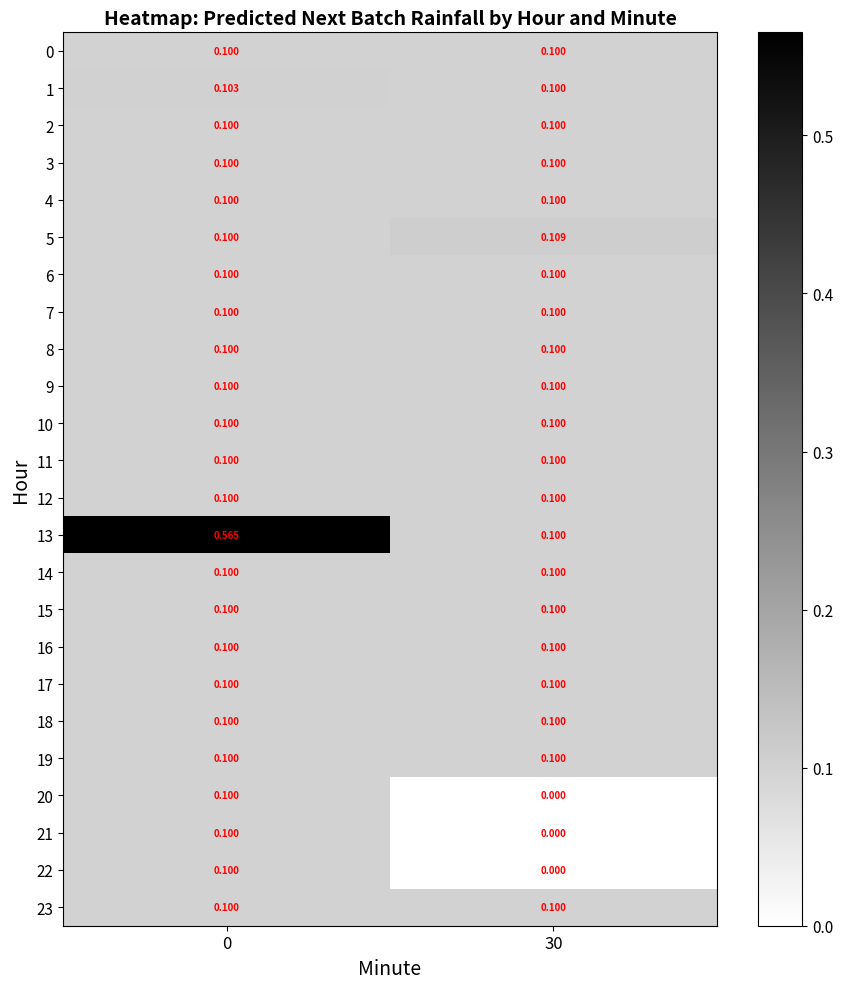

What is the greatest value displayed?

0.6